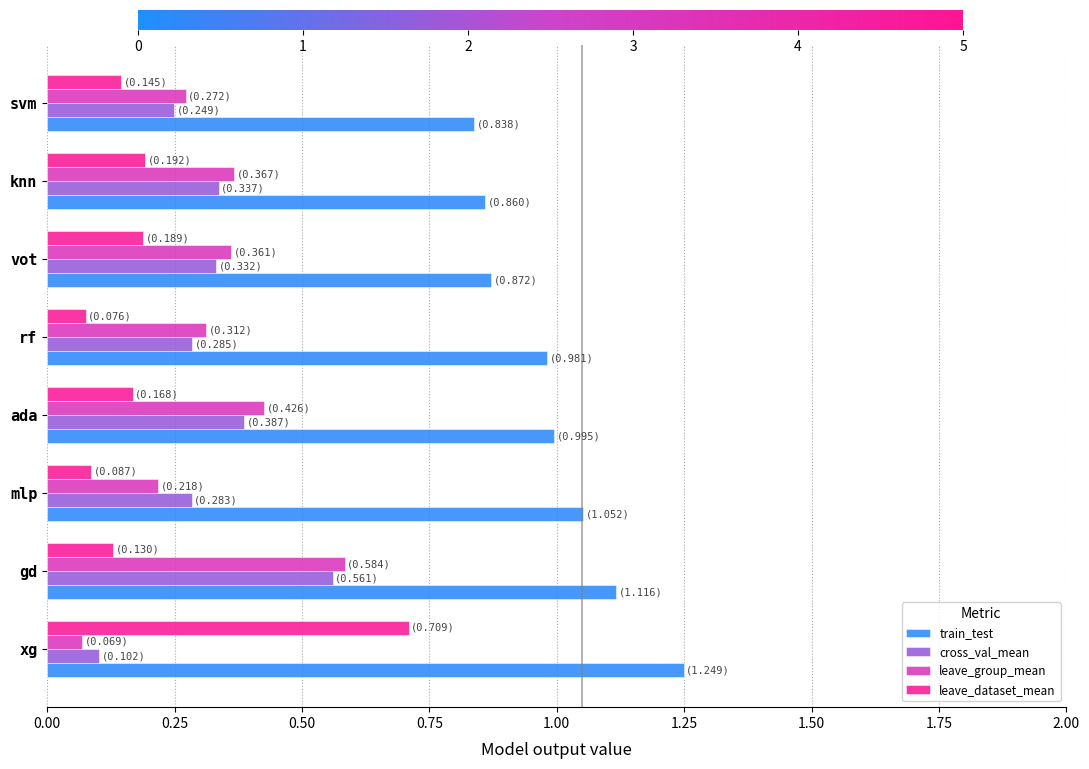

Which series has the largest range (max minus min)?

leave_dataset_mean